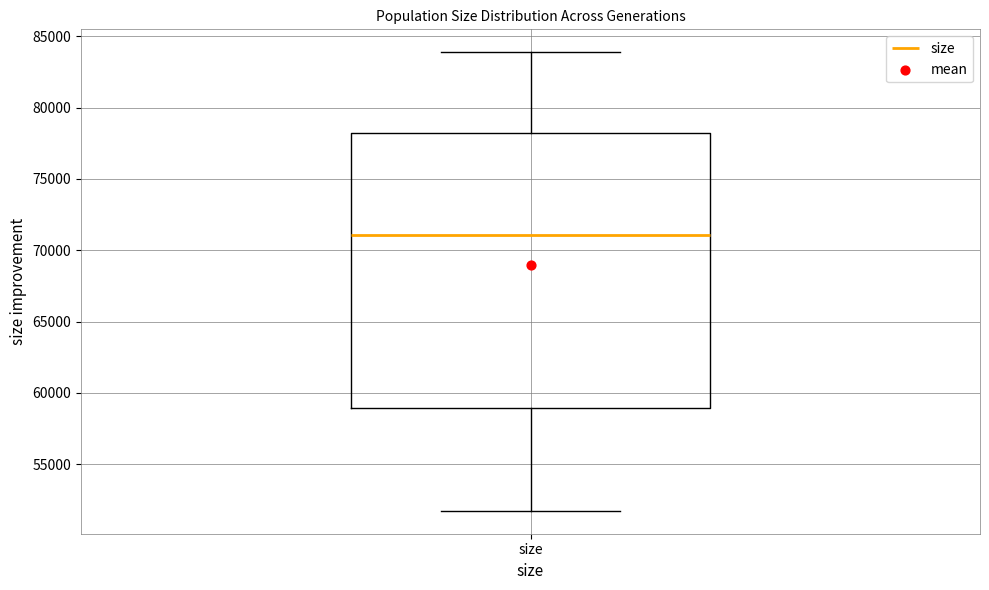

Transcribe this box plot: give where the median line is, the range the box spans, and where the two whiskers end, as read against the y-axis. The values are not printed on the chart, so give them approximately, as read against the axis.

median 71000, box 59000 to 78000, whiskers 51500 to 84000